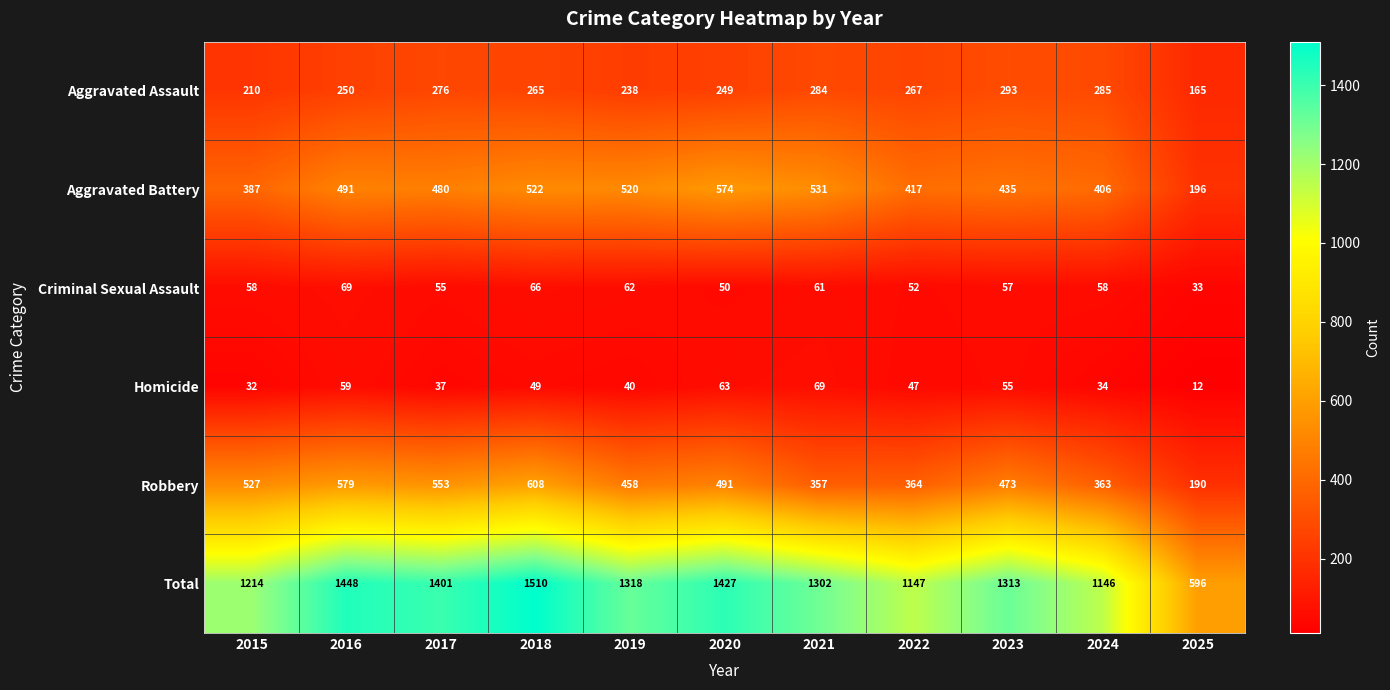

At how many categories does at least one series exceed 714?

10